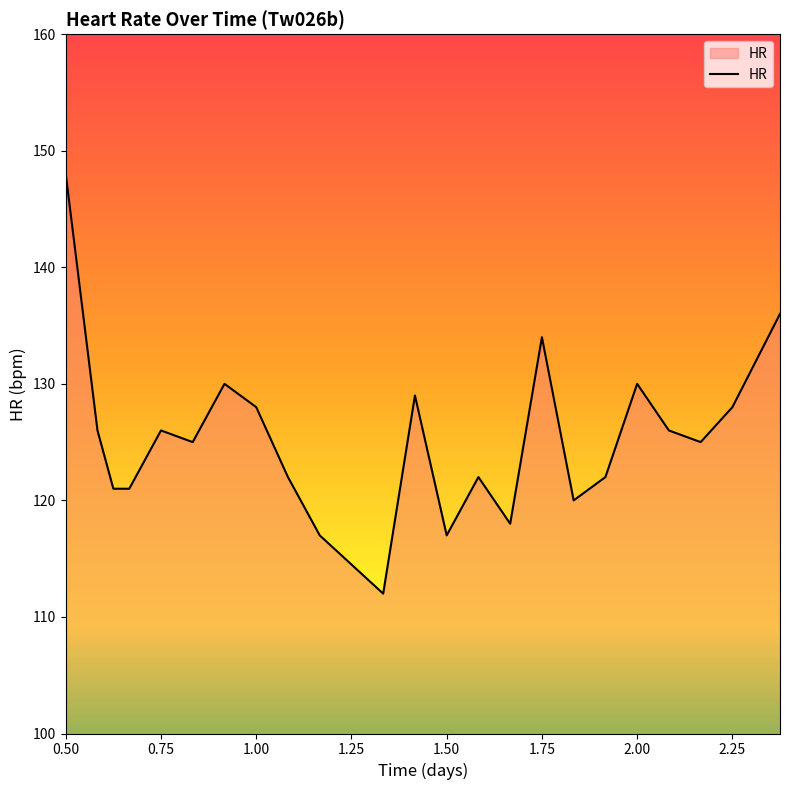

What is the smallest value displayed?

112